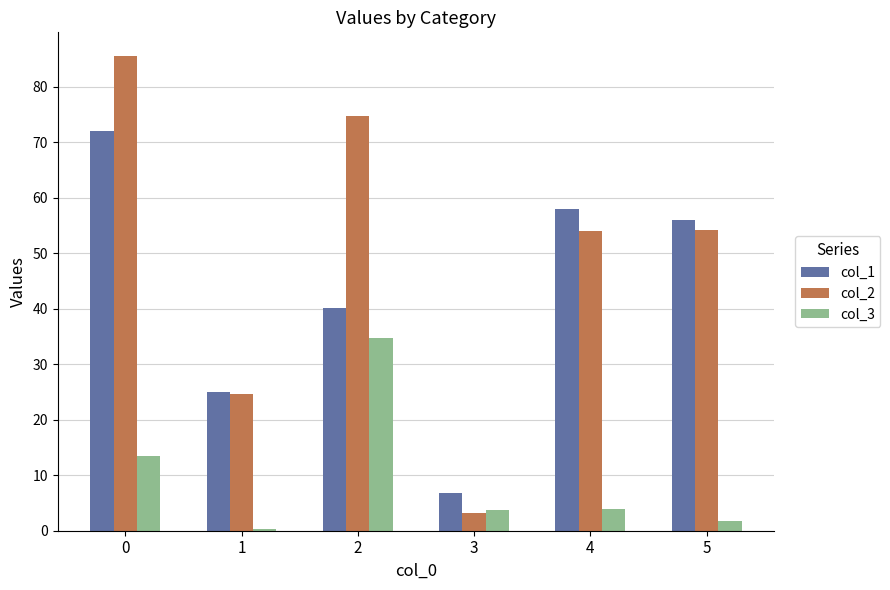

What is the smallest value displayed?

0.3